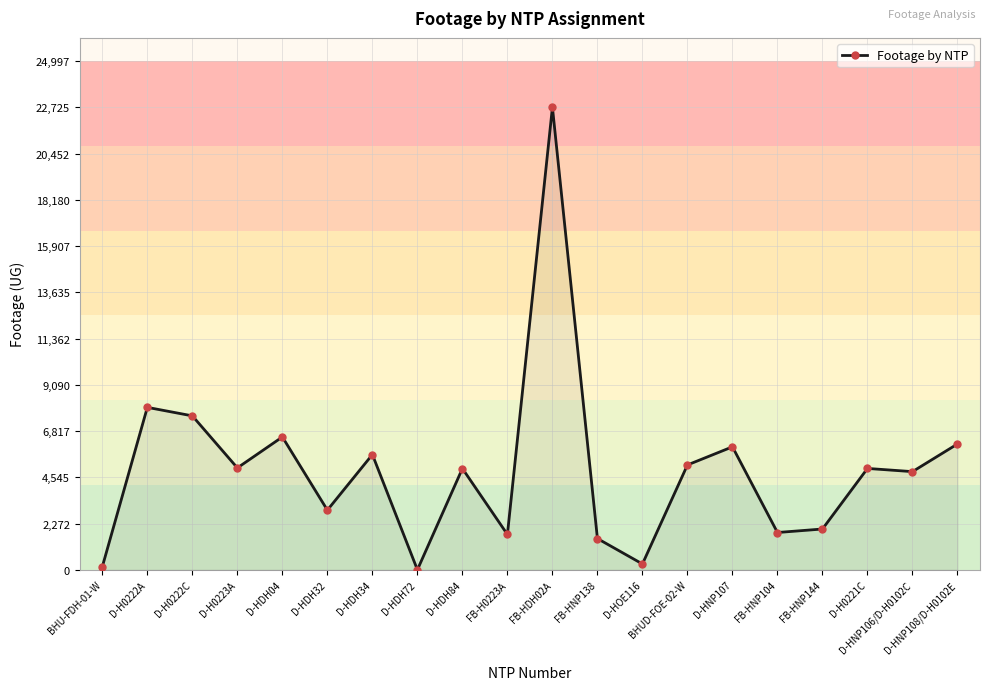

What is the ratio of the value at FB-HNP104 to the value at D-HDH04?

0.3